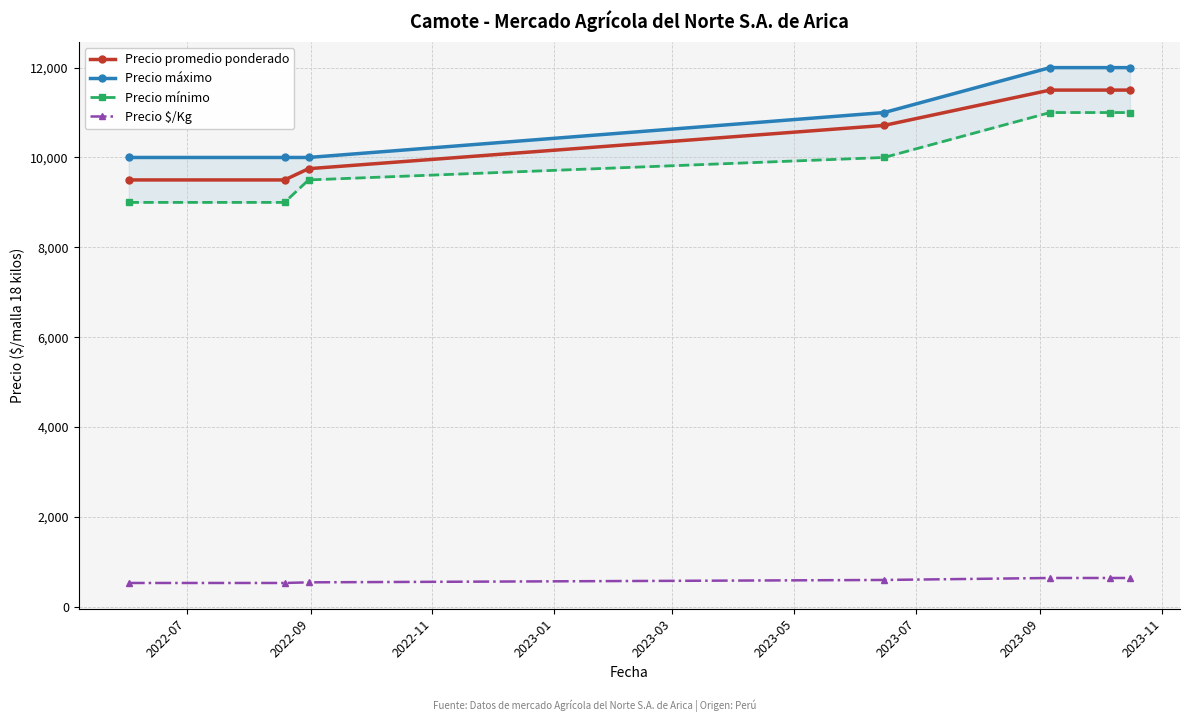

True or false: Precio $/Kg and Precio mínimo intersect in this chart.

False